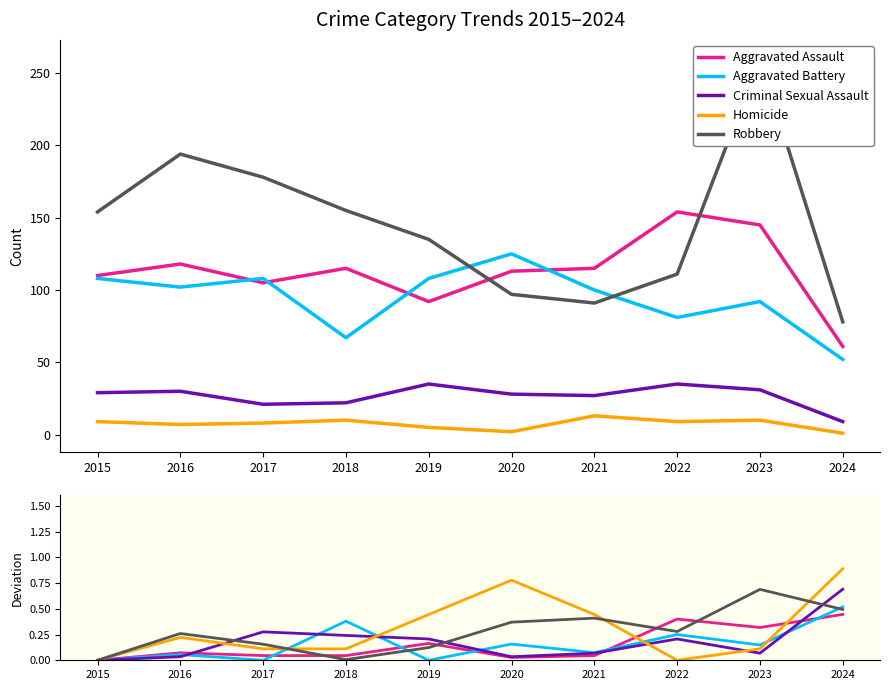

The Aggravated Battery series shows 0.2 at 2023. True or false?

False